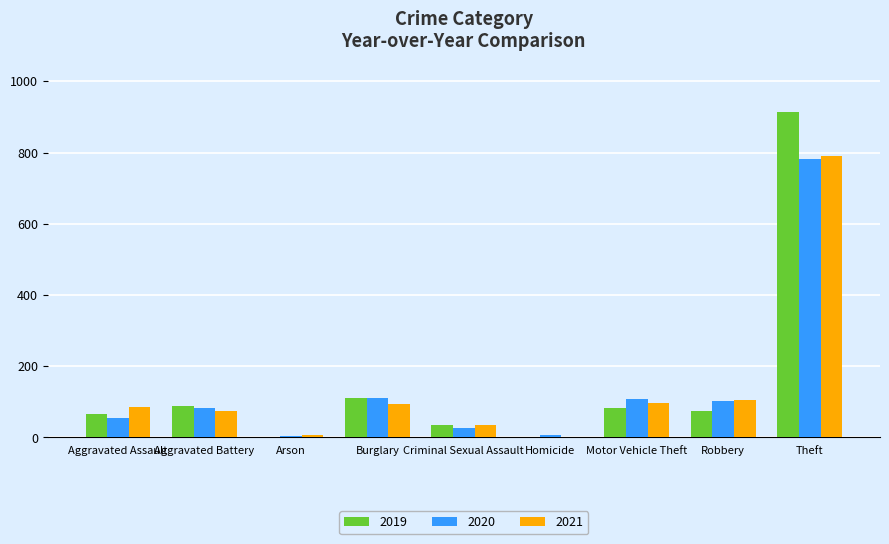

Where is 2019 nearest to the value 457?

Burglary